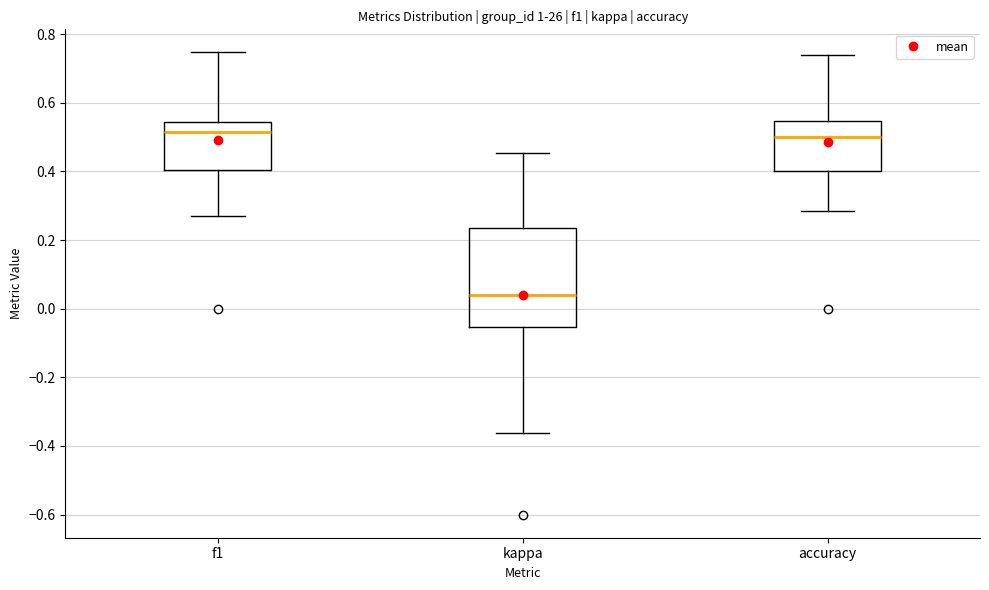

Which box is the tallest, from its lower edge to its upper edge?

kappa